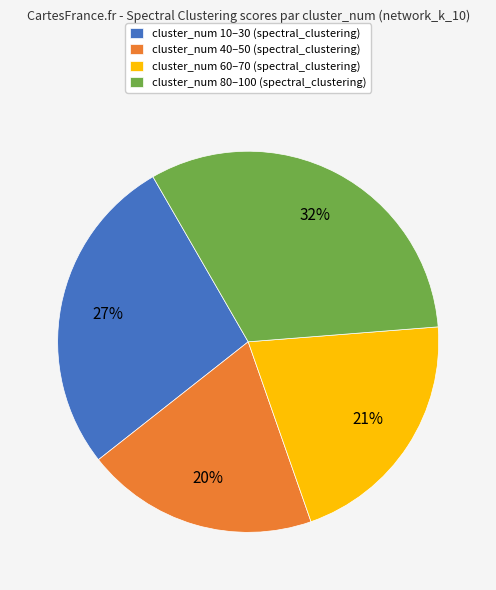

To the nearest percent, what is the difference between the largest and smallest slice percentages?

12%